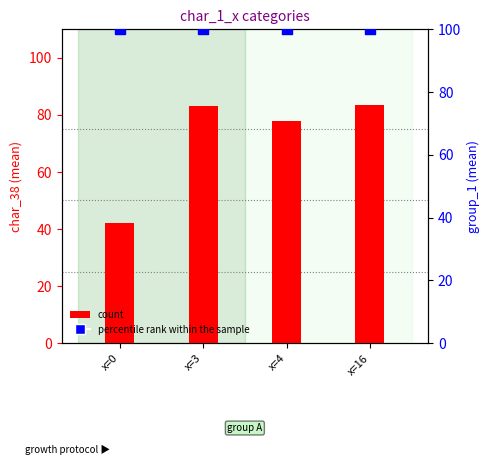

Which series reaches the minimum Y coordinate?

count